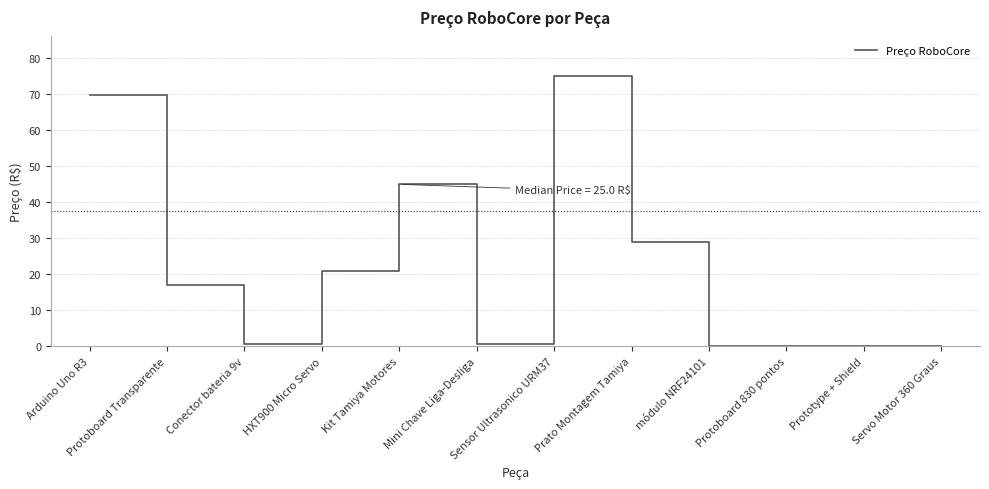

The chart shows a value of 69.9 at Arduino Uno R3. True or false?

True